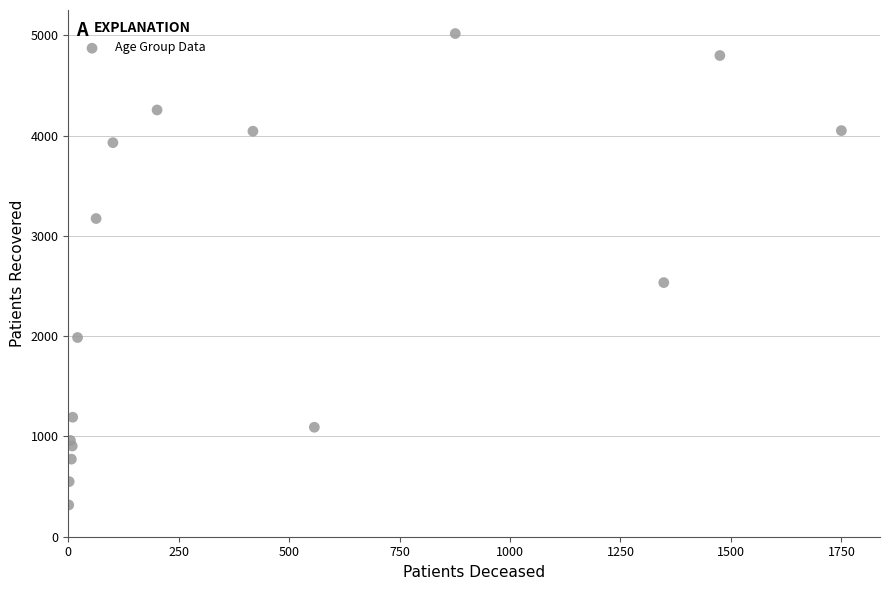

What Y value in the scatter plot is closest to 2668?

2535